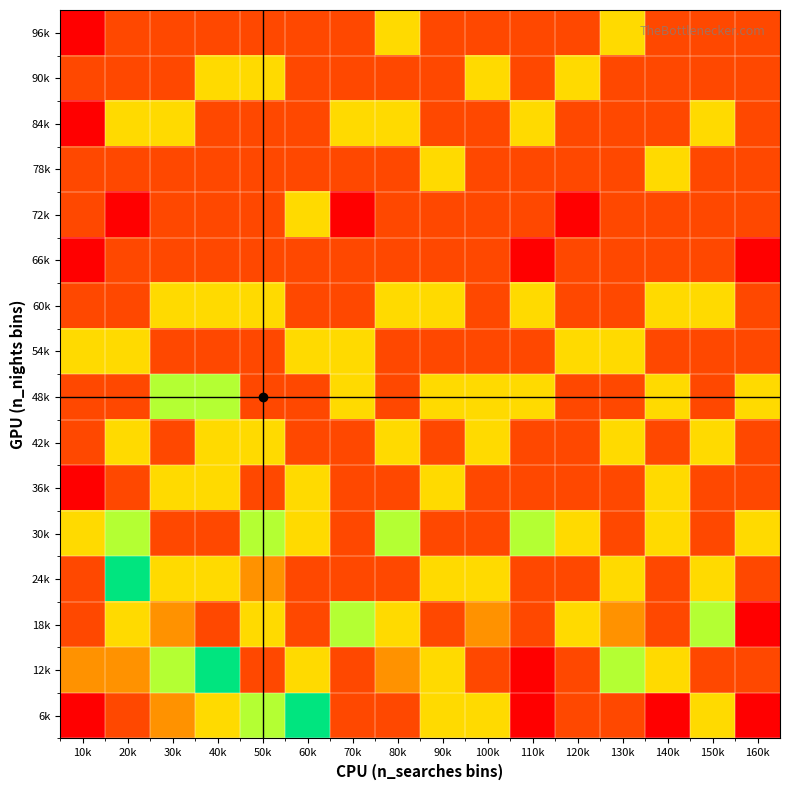

What is the total value across all series at 60k?

48